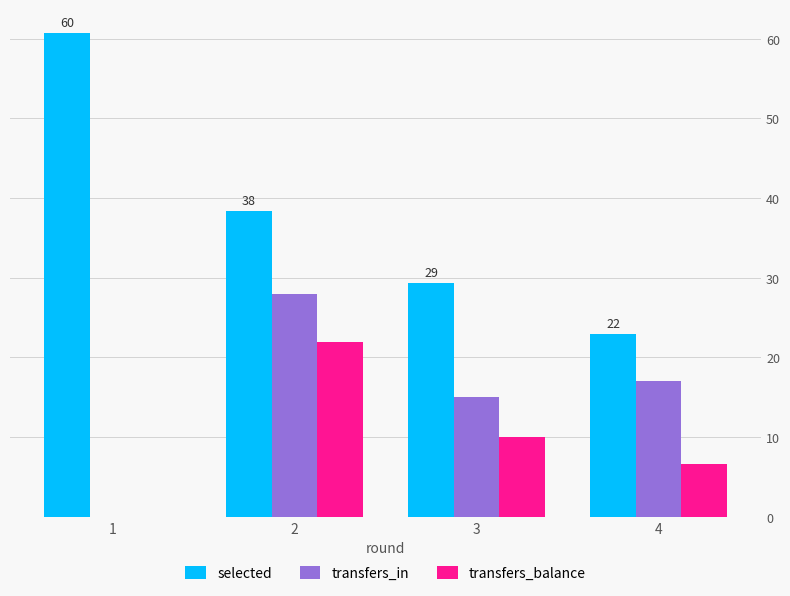

What is the maximum value for transfers_in?

28.0